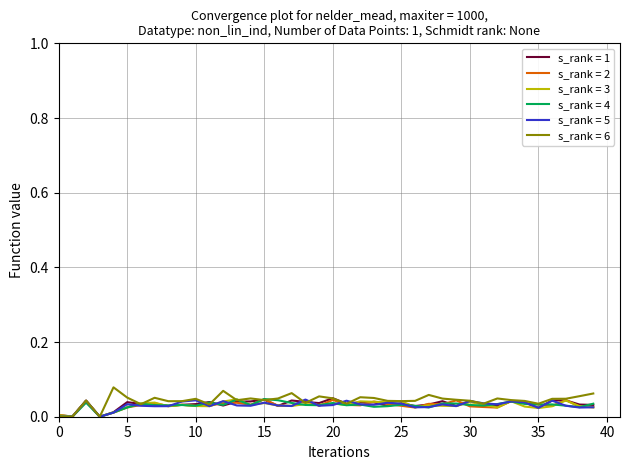

Does the chart display data point markers on the line(s)?

No